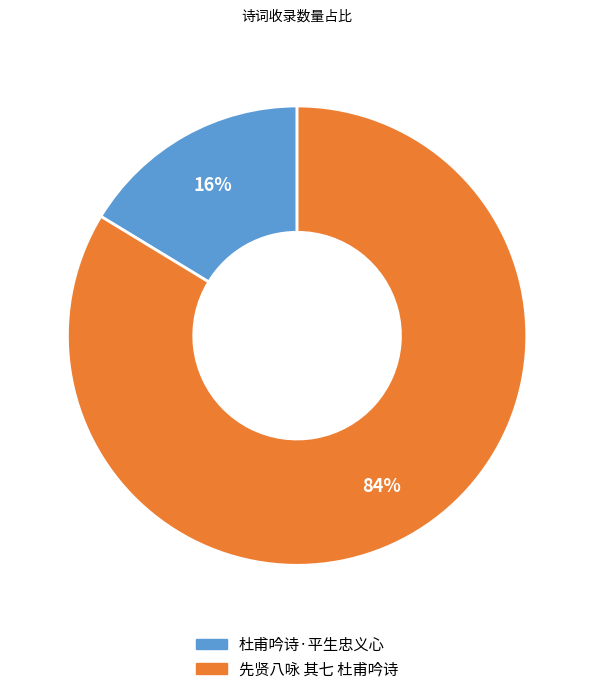

True or false: 杜甫吟诗·平生忠义心 accounts for 1% of the total.

False